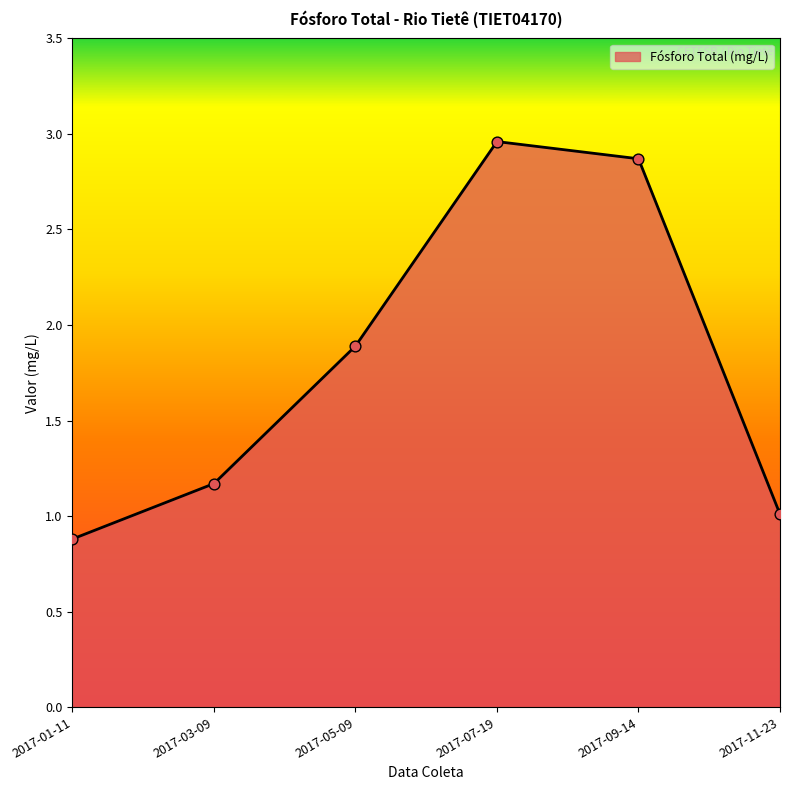

Between 2017-05-09 and 2017-03-09, which is larger?

2017-05-09